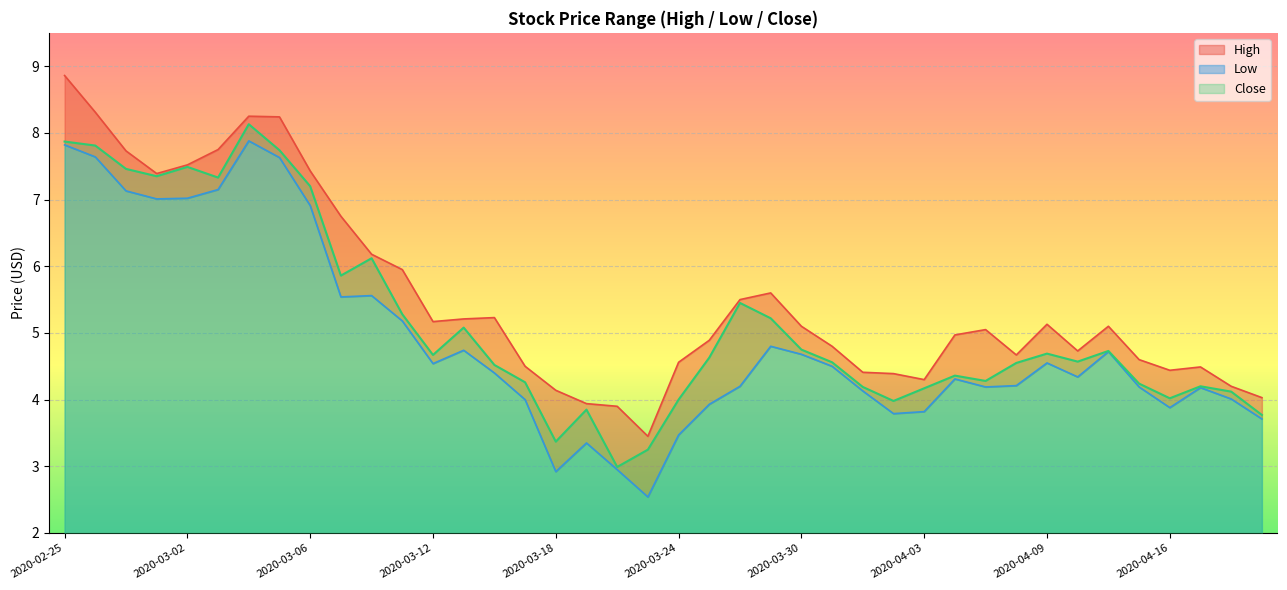

What is the greatest value displayed?

8.9